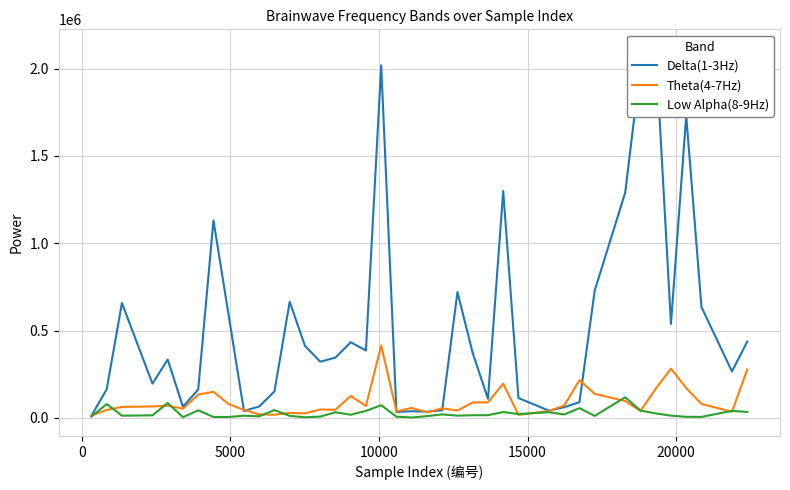

After their last crossing, which series has the higher values: Delta(1-3Hz) or Theta(4-7Hz)?

Delta(1-3Hz)